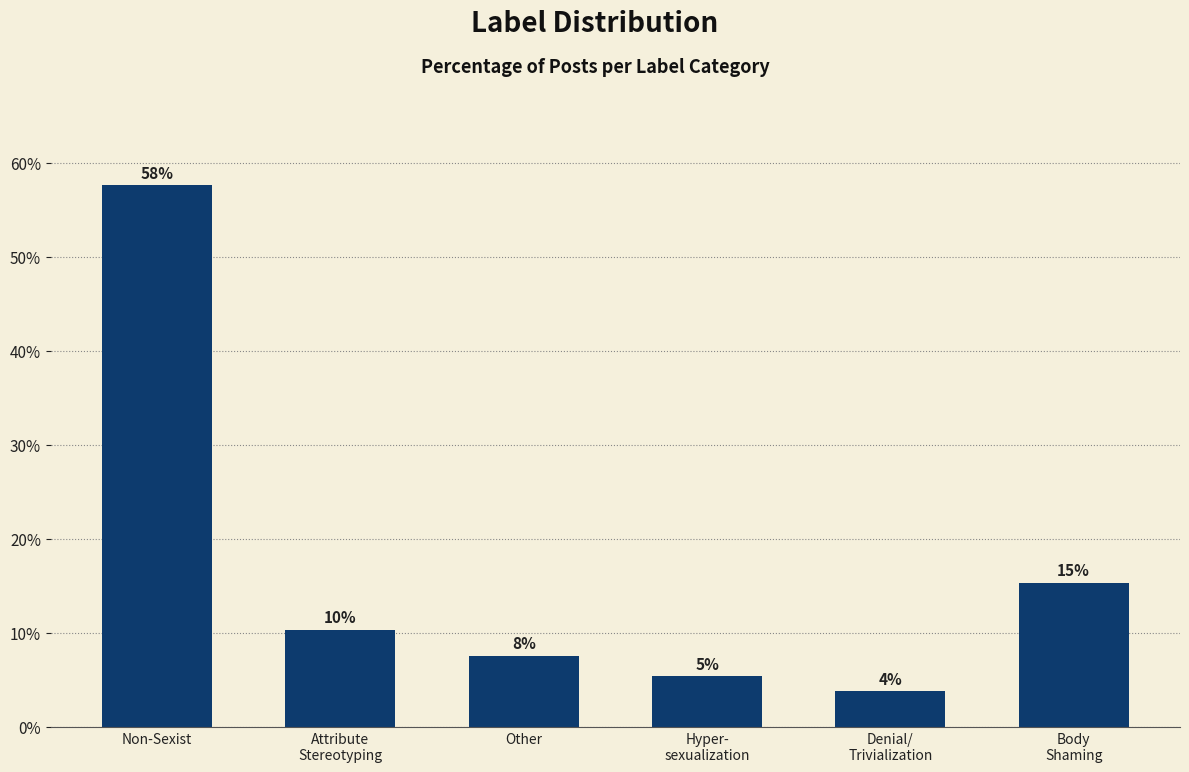

Is it true that the value at Other is 4.3?

False